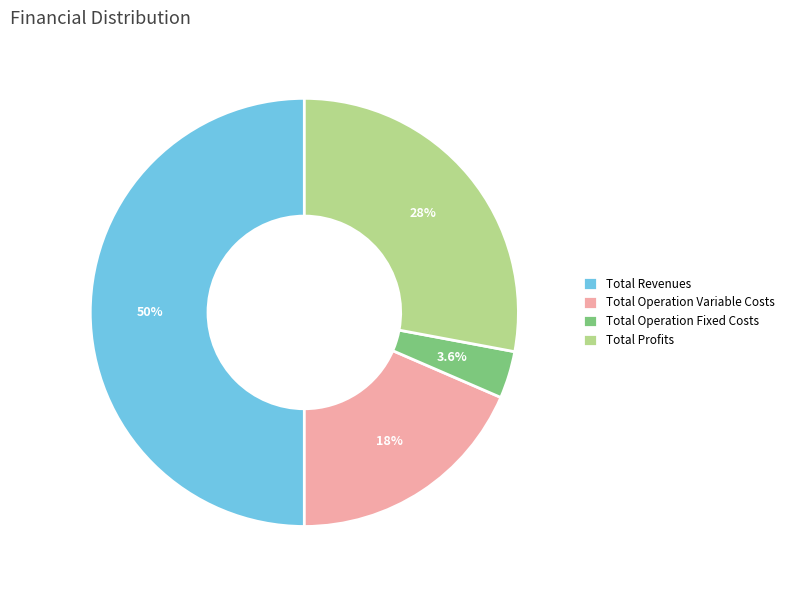

True or false: Total Revenues accounts for 44% of the total.

False